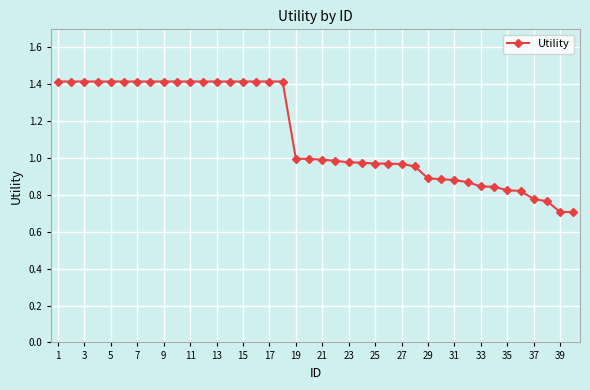

What is the maximum value shown in the chart?

1.4